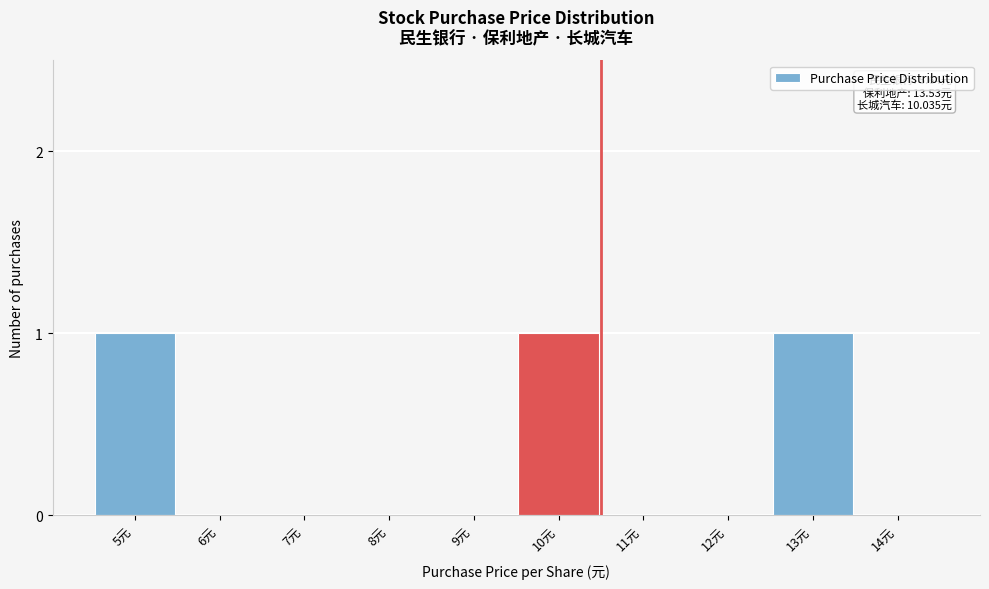

Reading left to right, transcribe all the data shown in this chart.

5元=1	6元=0	7元=0	8元=0	9元=0	10元=1	11元=0	12元=0	13元=1	14元=0